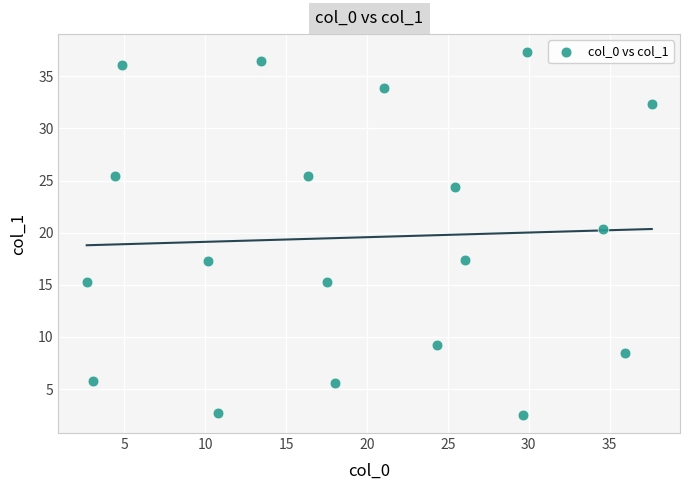

What is the range of X values (max minus min)?

34.9